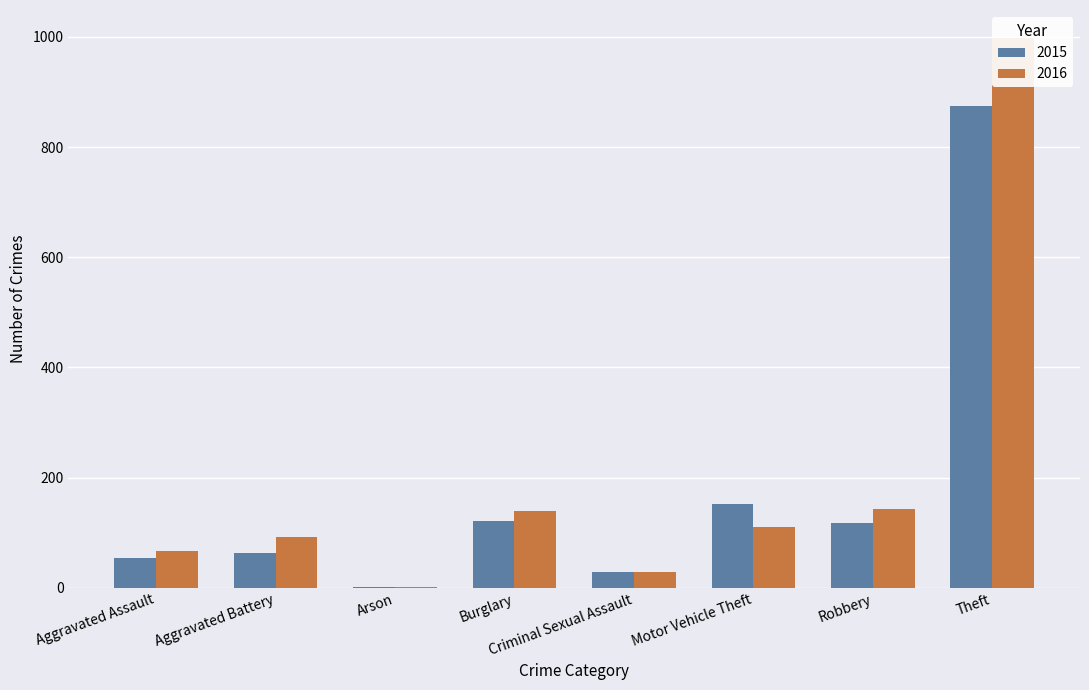

What is the difference between the highest and lowest values at Burglary?

18